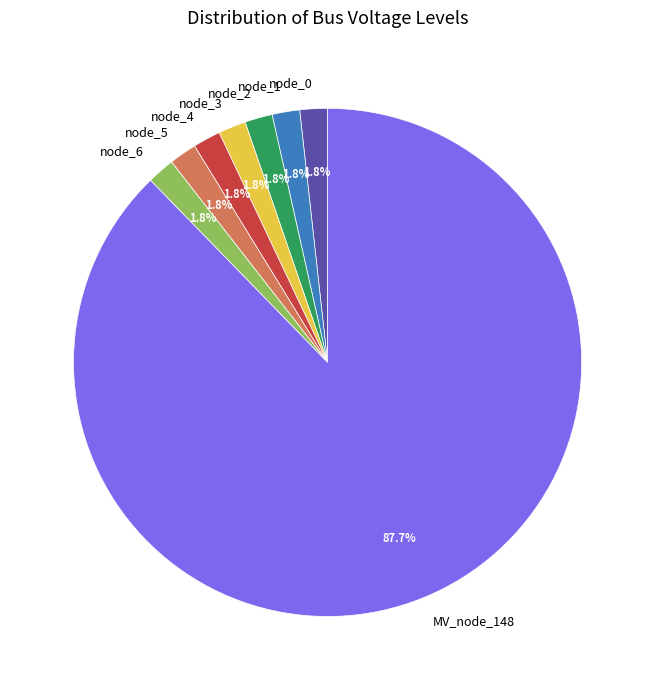

Is the sum of node_5 and node_1 greater than half?

No